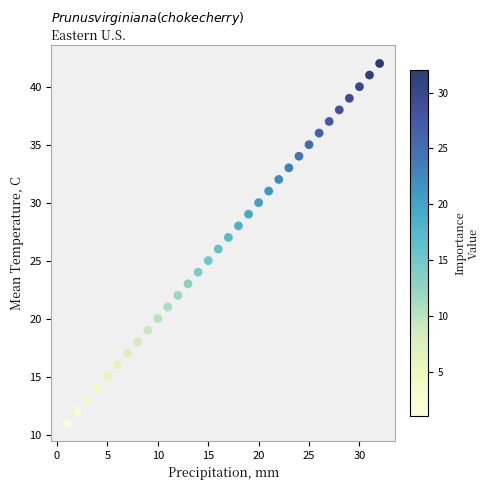

What is the range of Y values (max minus min)?

31